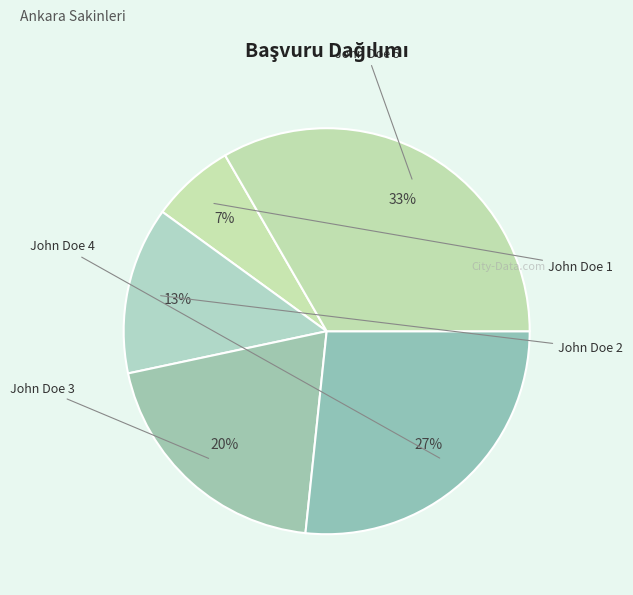

What is the ratio of the value at John Doe 5 to the value at John Doe 1?

5.0